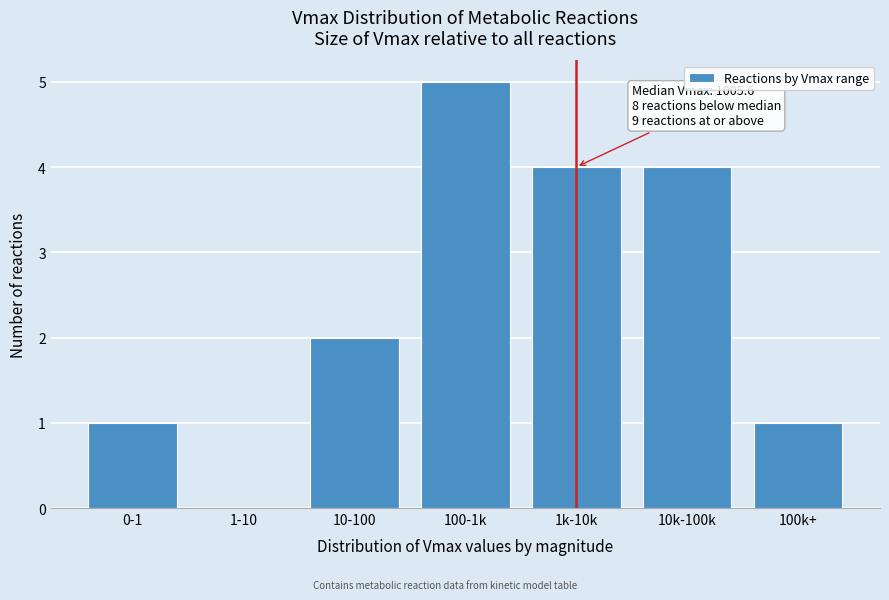

Reading left to right, list all the values displayed in this chart.

0-1=1	1-10=0	10-100=2	100-1k=5	1k-10k=4	10k-100k=4	100k+=1